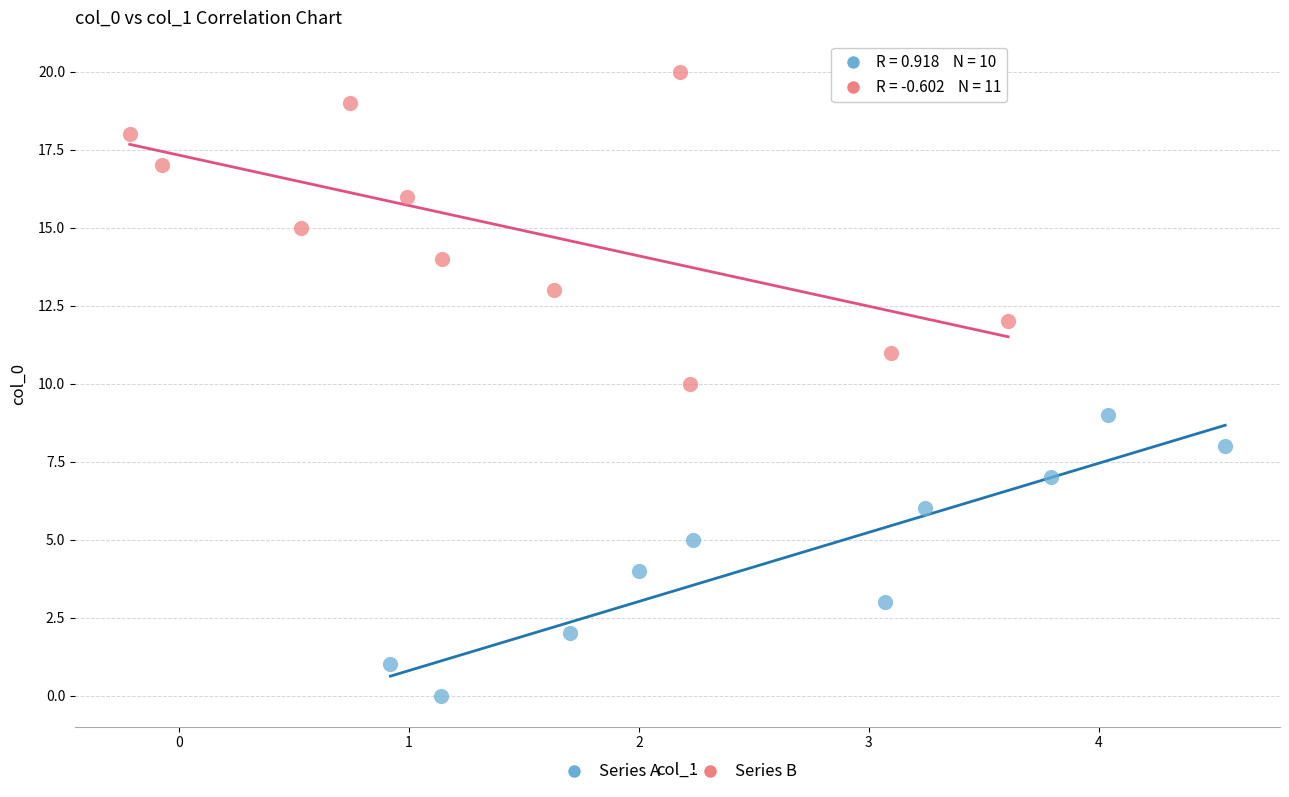

Which series contains the lowest Y value?

Series A